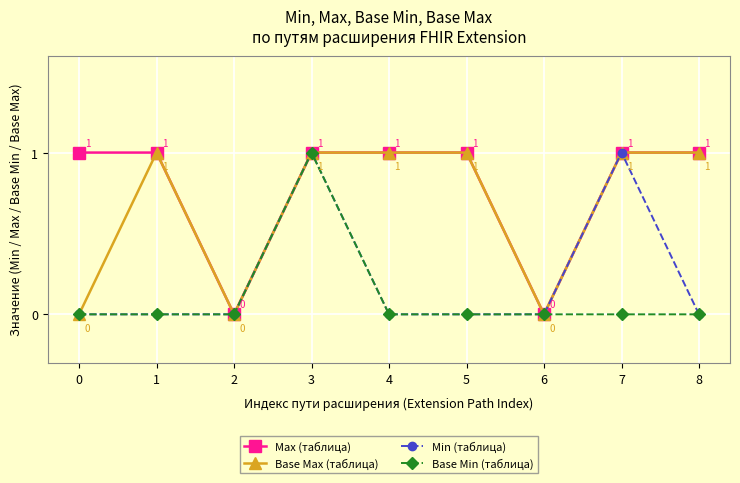

What is the approximate value of Base Max (таблица) at 7?

1